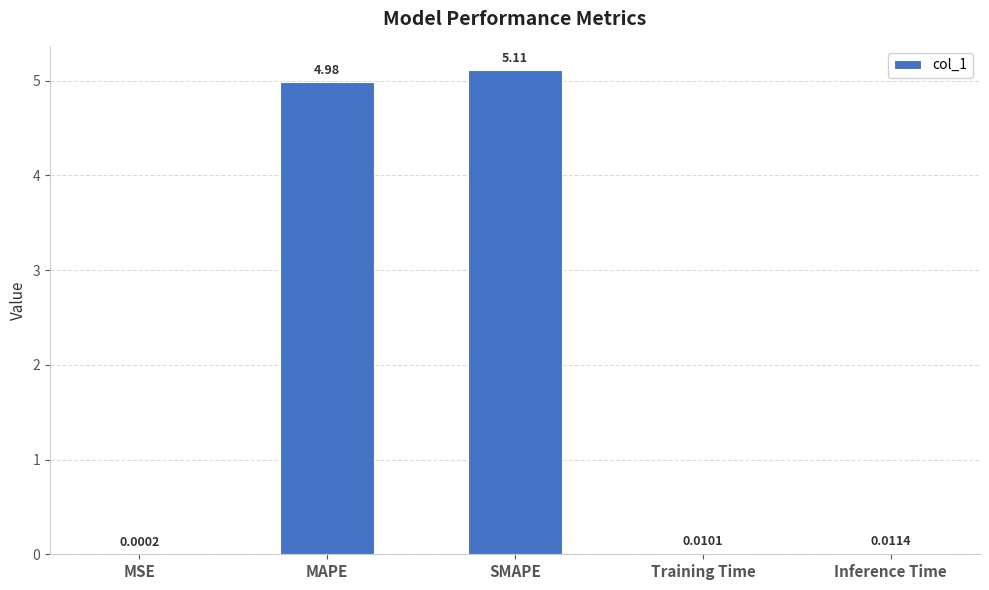

Does the chart contain stacked bars?

No